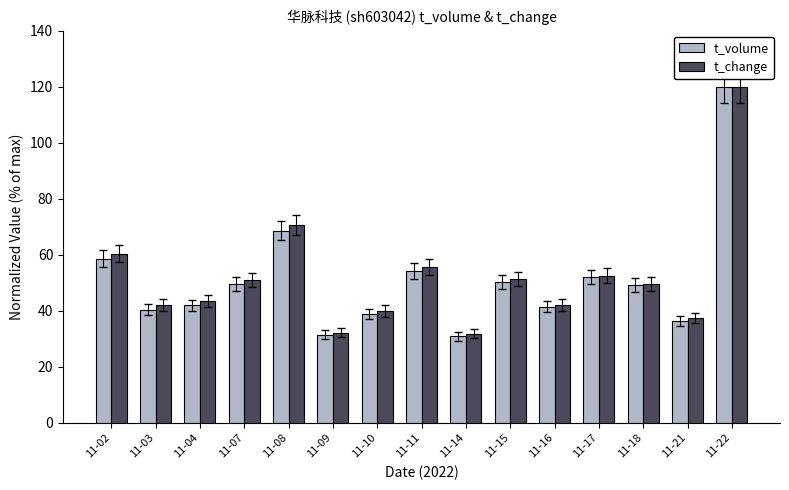

What is the value of the t_change bar at the 9th from the left?

31.9